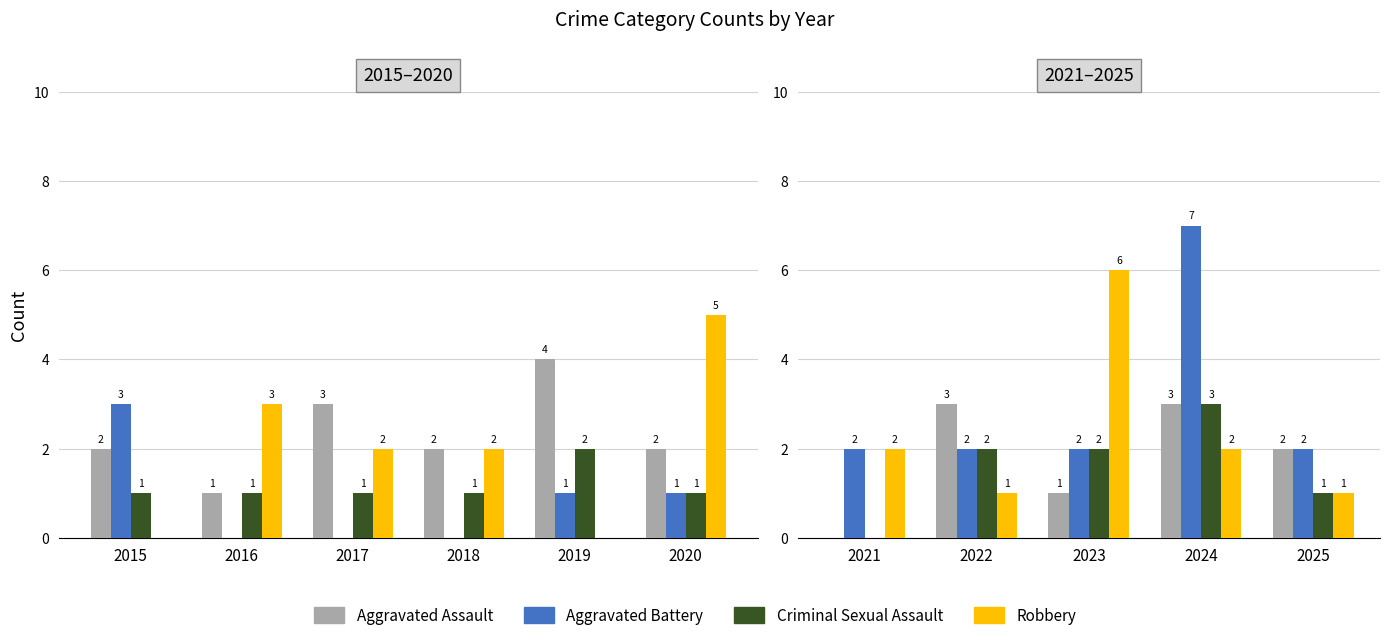

What are all the series names shown in the legend?

Aggravated Assault, Aggravated Battery, Criminal Sexual Assault, Robbery